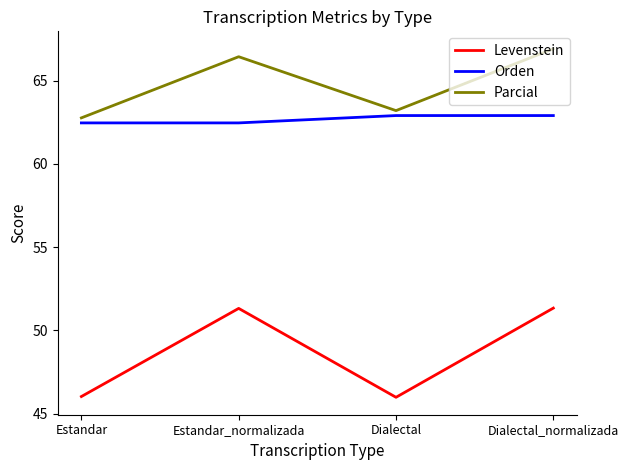

What position from the right is Estandar?

4